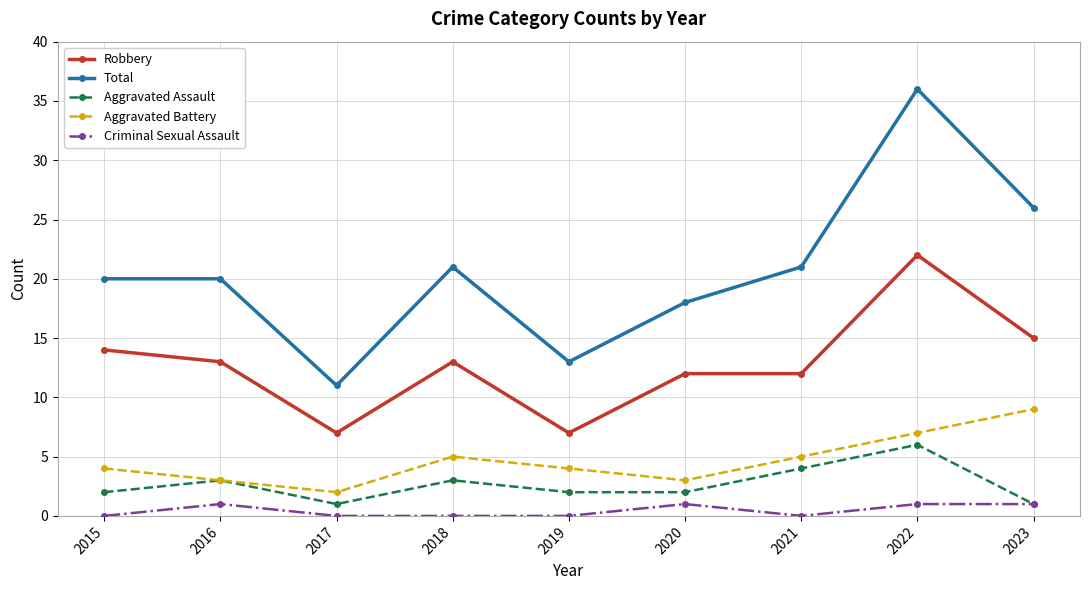

The value of Robbery at 2017 is 2. True or false?

False